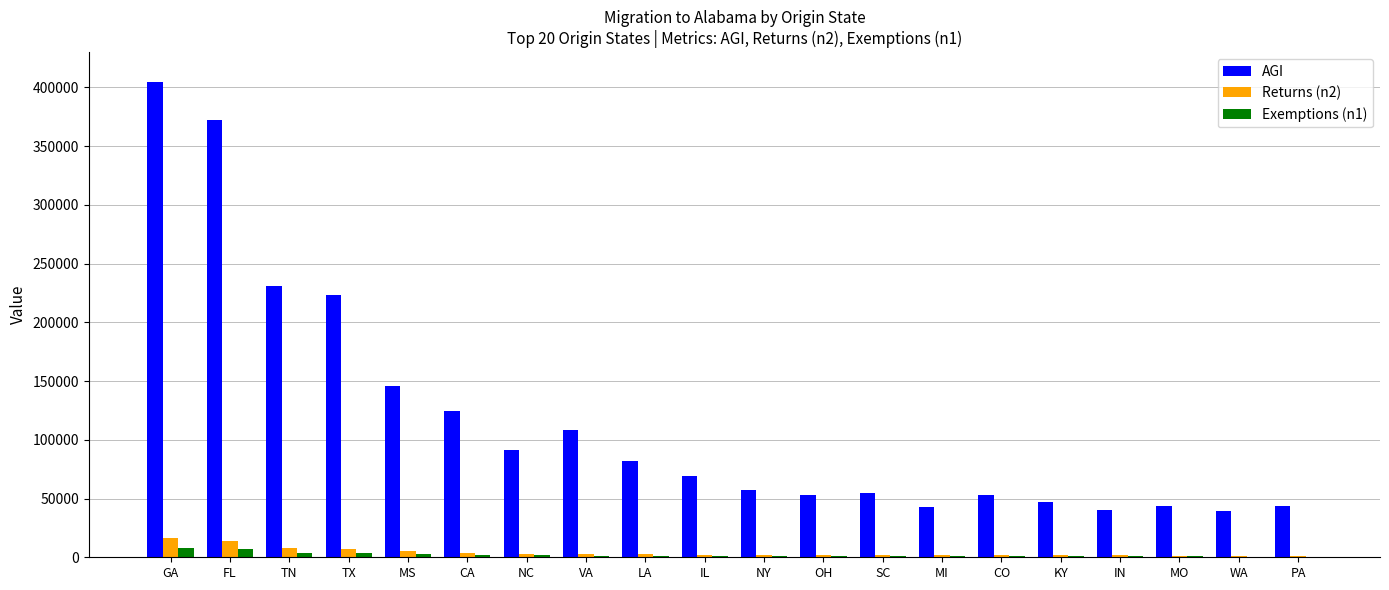

What is the sum of all AGI values?

2327868